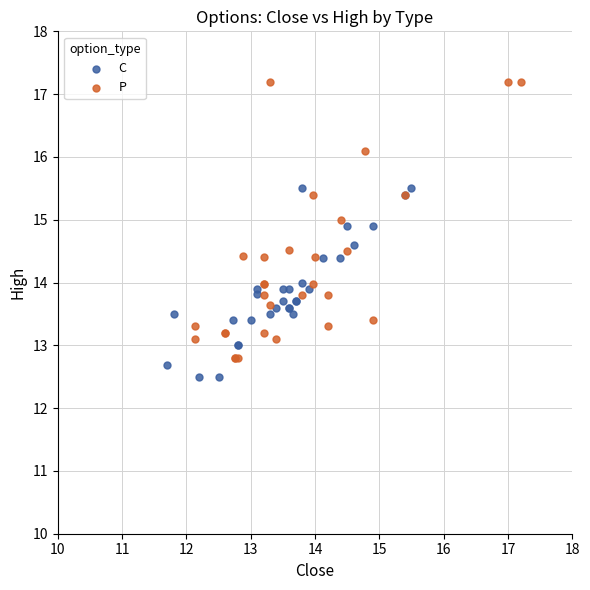

Which series contains the highest Y value?

P